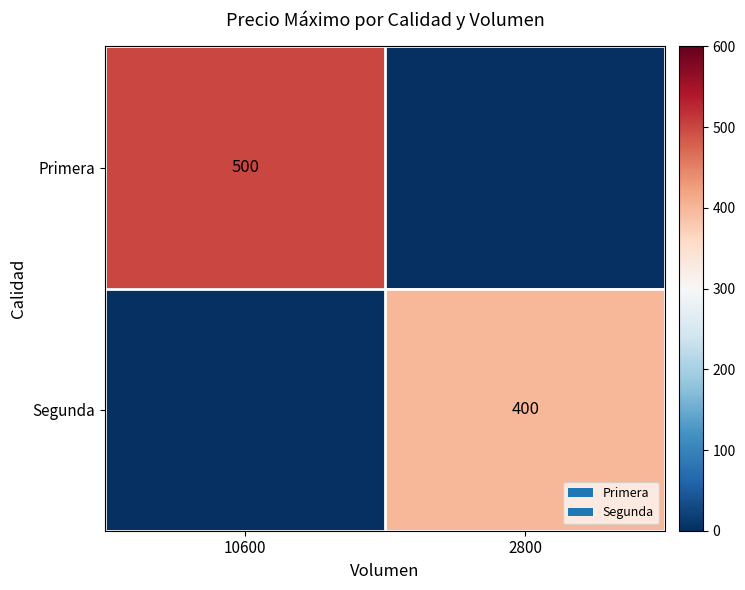

How many categories are shown in the chart?

2